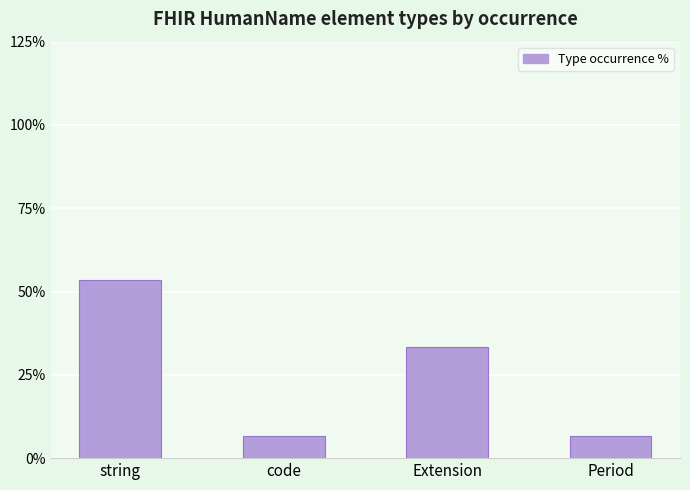

What is the difference between the values at Extension and string?

20.0